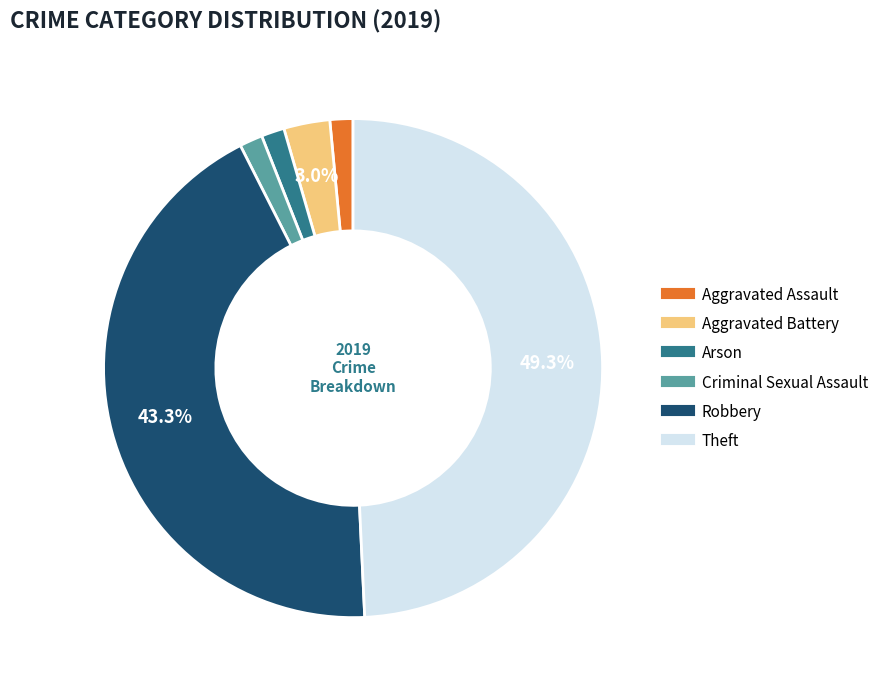

What portion of the pie excludes Aggravated Battery?

97.0%